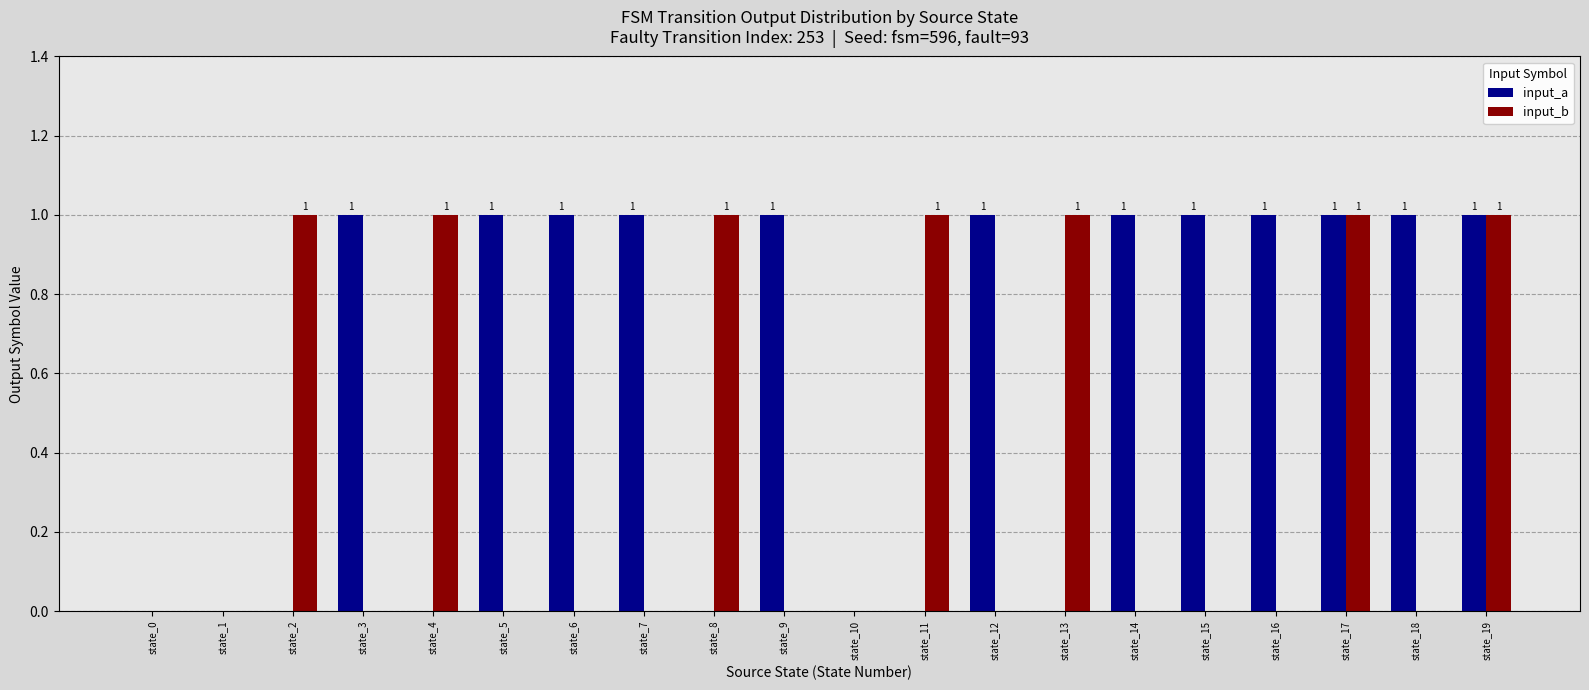

How many input_b values are between 0 and 1?

20